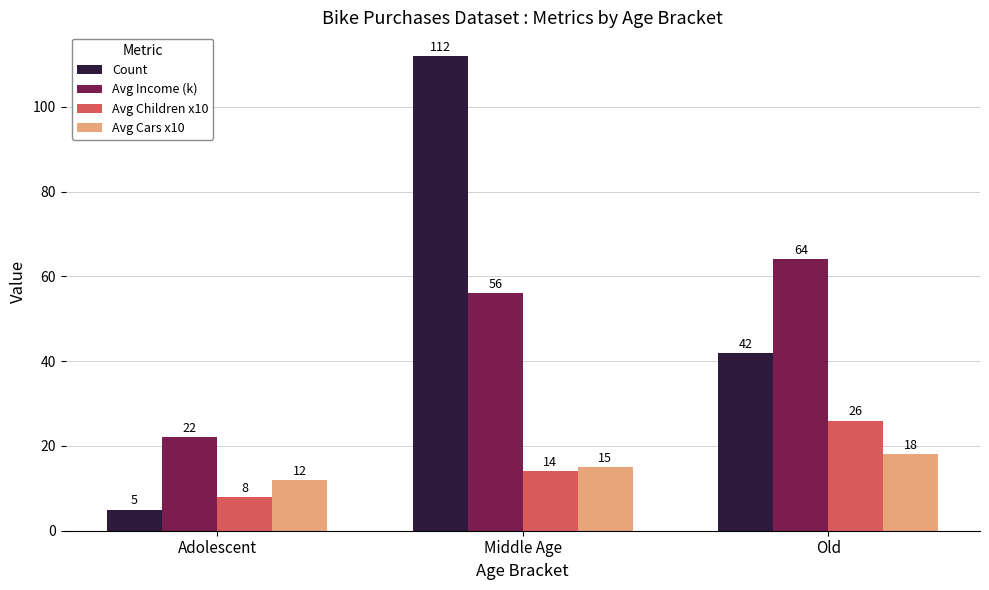

What is the value of the Count bar at the 2nd from the left?

112